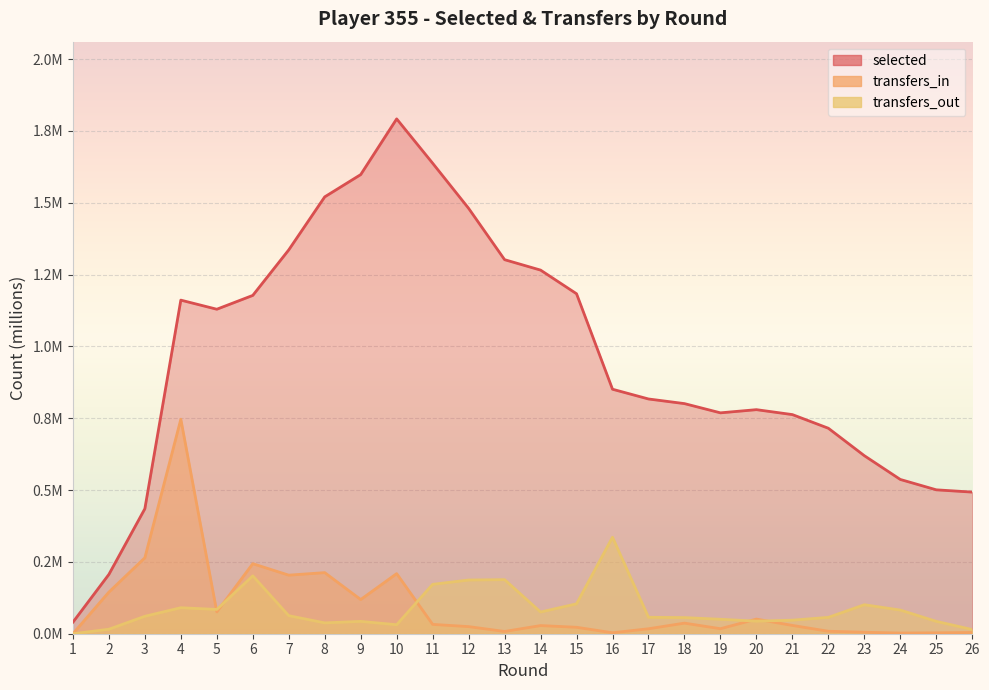

Rank the categories by selected value from highest to lowest.

10, 11, 9, 8, 12, 7, 13, 14, 15, 6, 4, 5, 16, 17, 18, 20, 19, 21, 22, 23, 24, 25, 26, 3, 2, 1